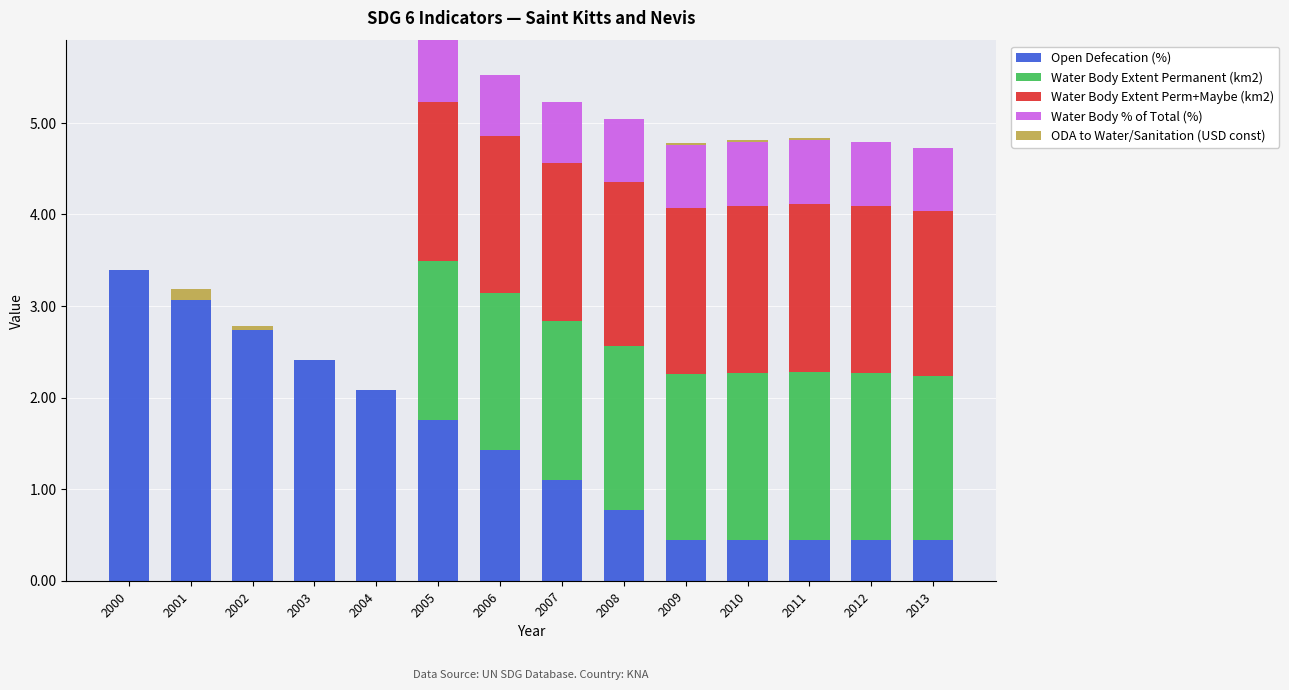

How many categories are shown in the chart?

14